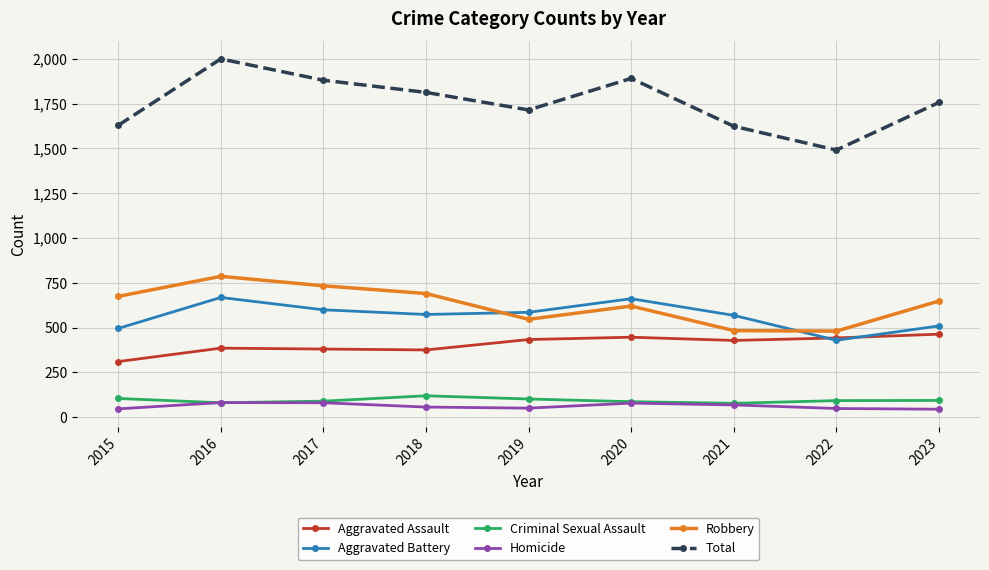

Which series has the widest spread of values?

Total